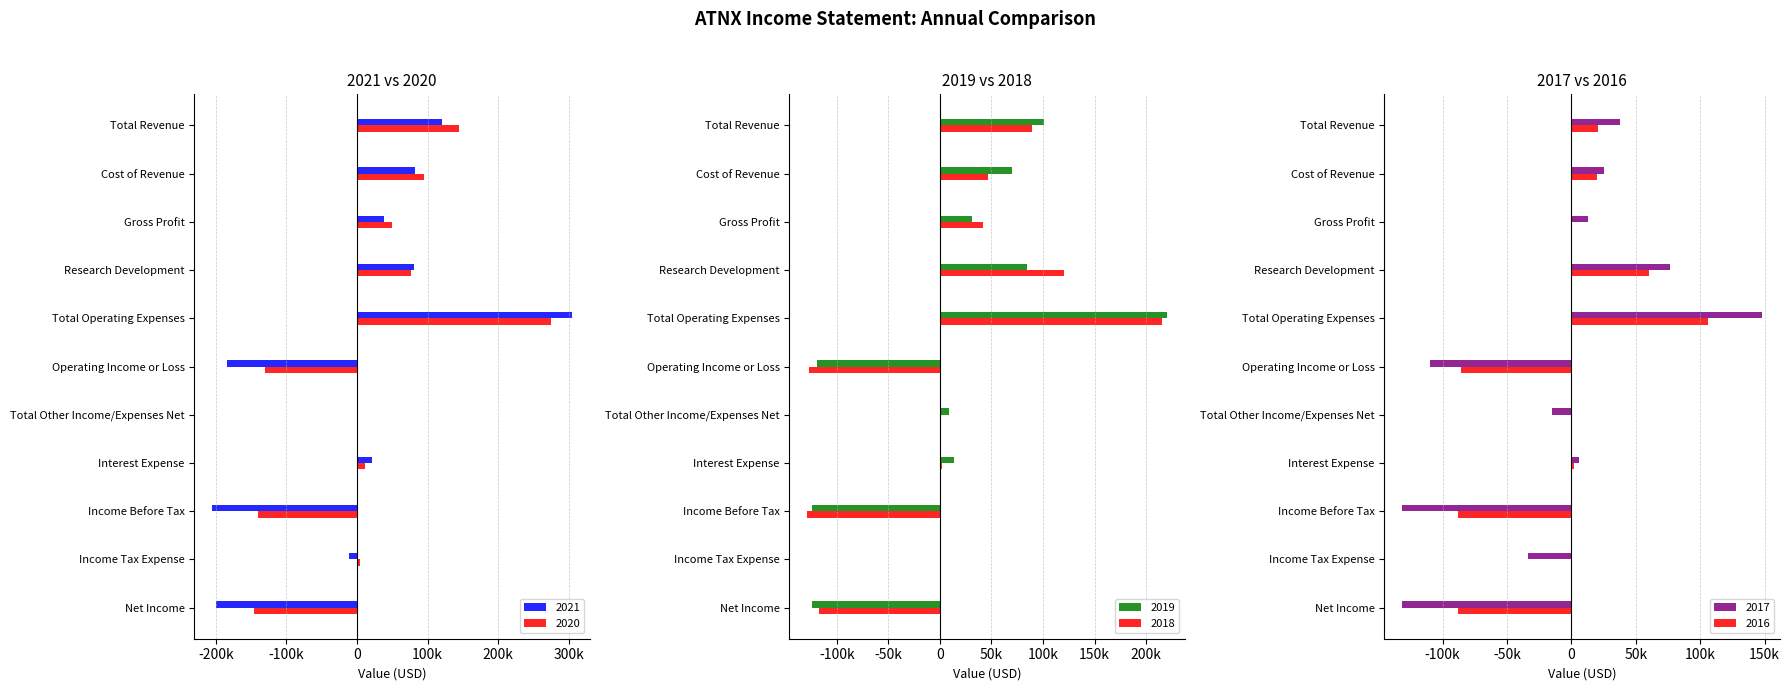

Between Cost of Revenue and Research Development, which series saw the biggest shift?

2018